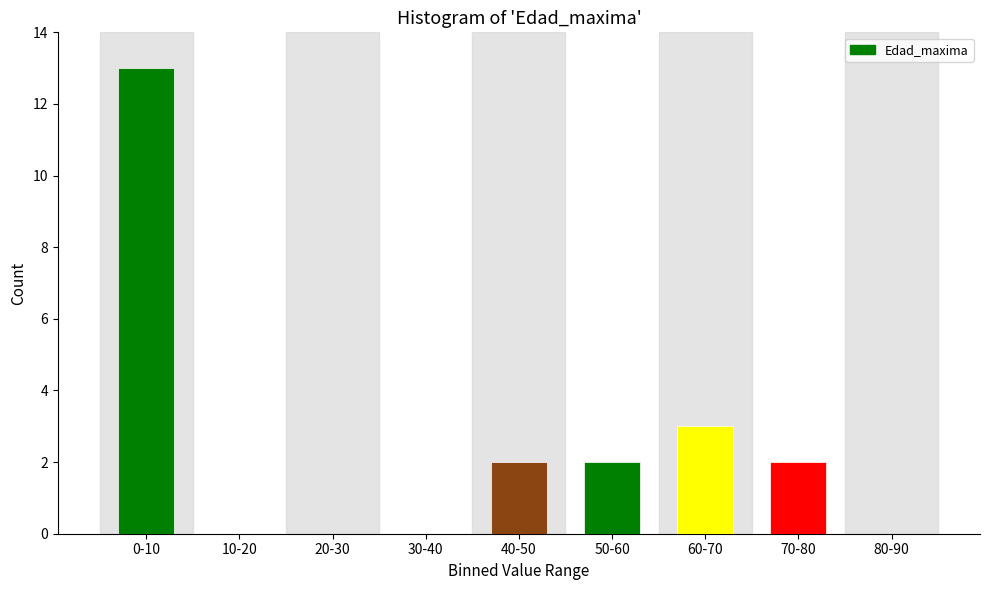

Reading left to right, transcribe all the data shown in this chart.

0-10=13	10-20=0	20-30=0	30-40=0	40-50=2	50-60=2	60-70=3	70-80=2	80-90=0